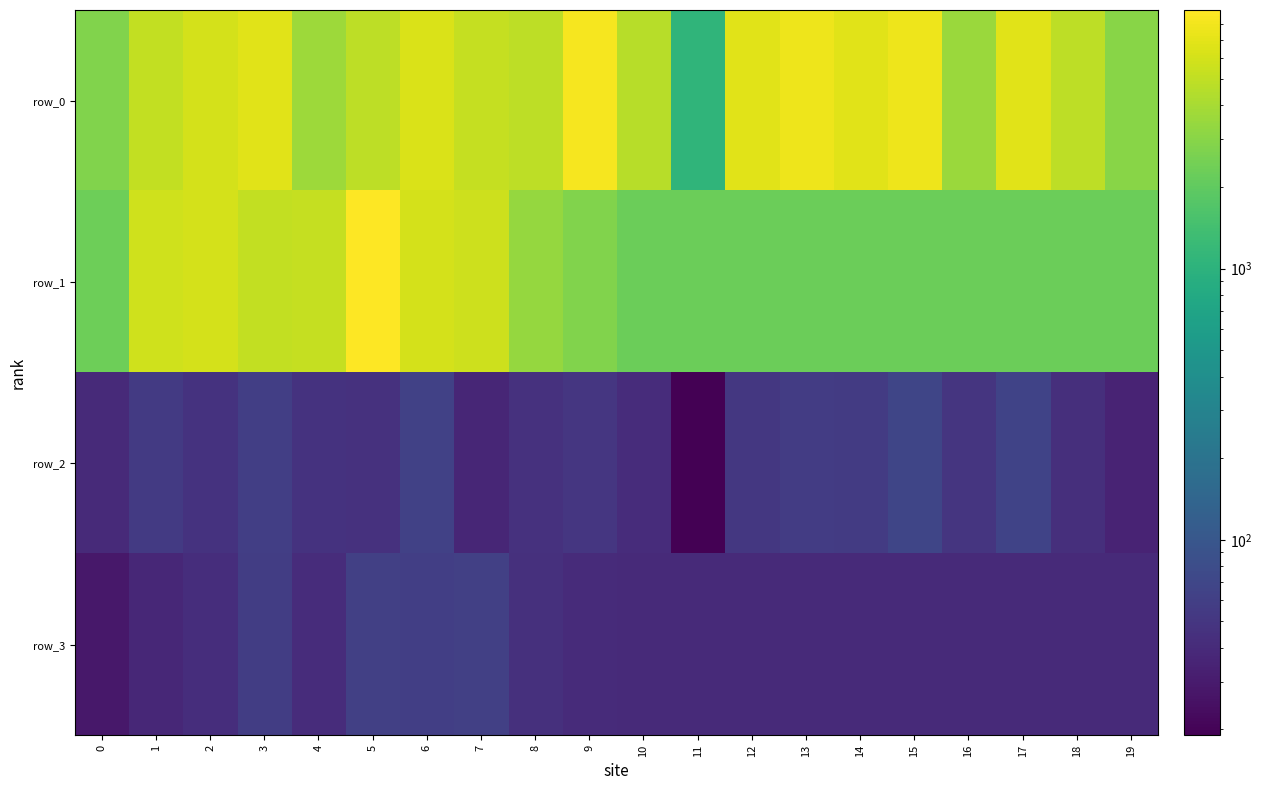

Which series has the largest total across all categories?

row_0